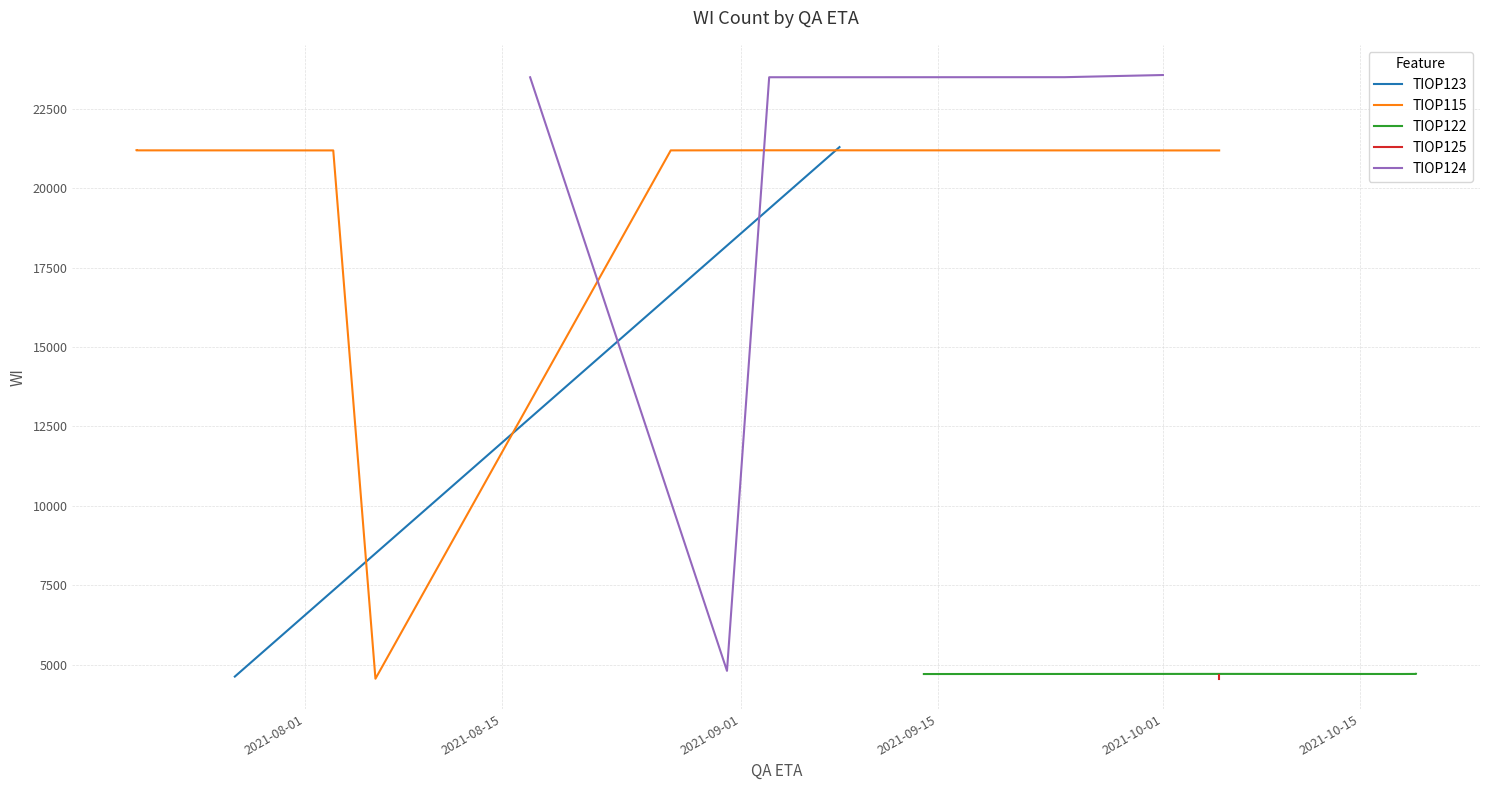

The chart shows a value of 6146 at 11. True or false?

False